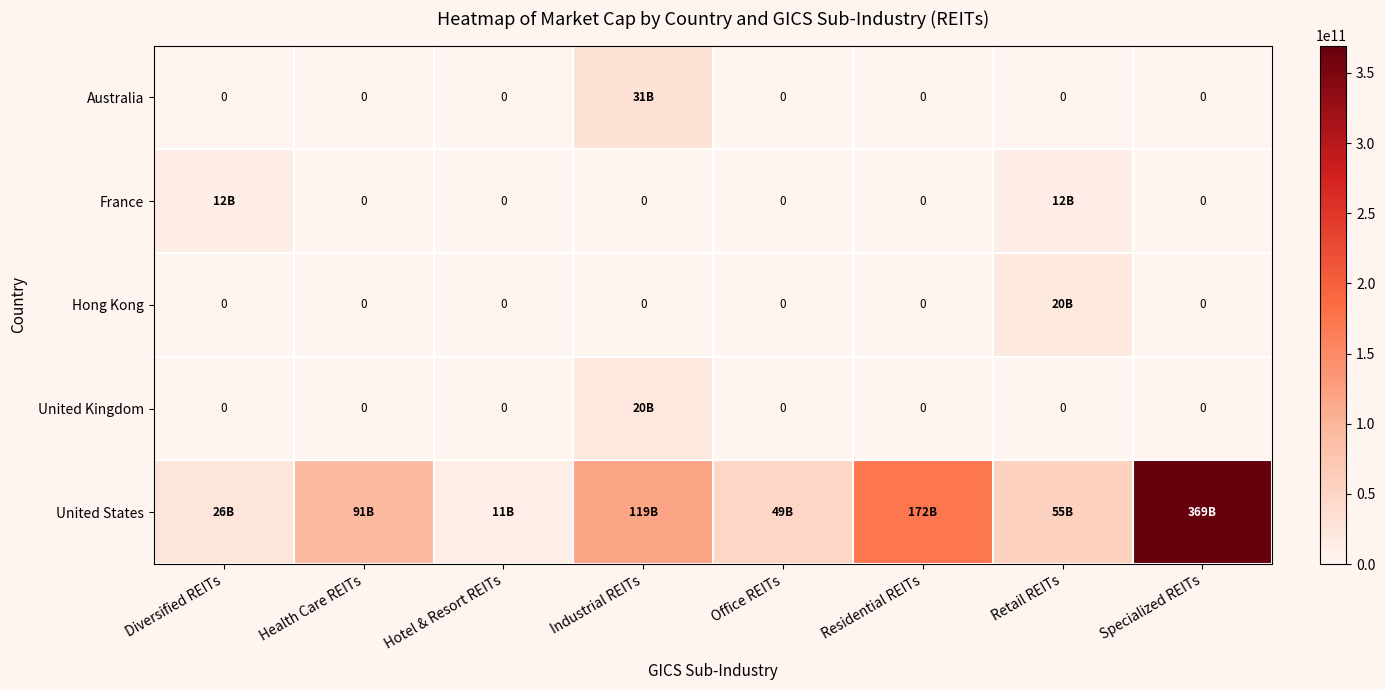

List the labels in order of Hong Kong value, smallest first.

Diversified REITs, Health Care REITs, Hotel & Resort REITs, Industrial REITs, Office REITs, Residential REITs, Specialized REITs, Retail REITs